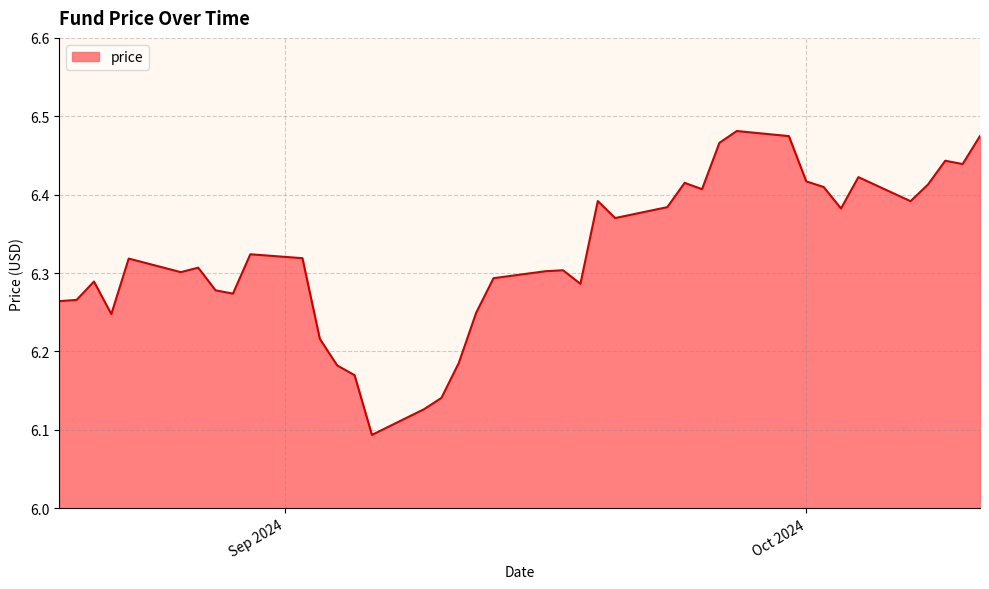

Is this an area chart (filled region under the line)?

Yes